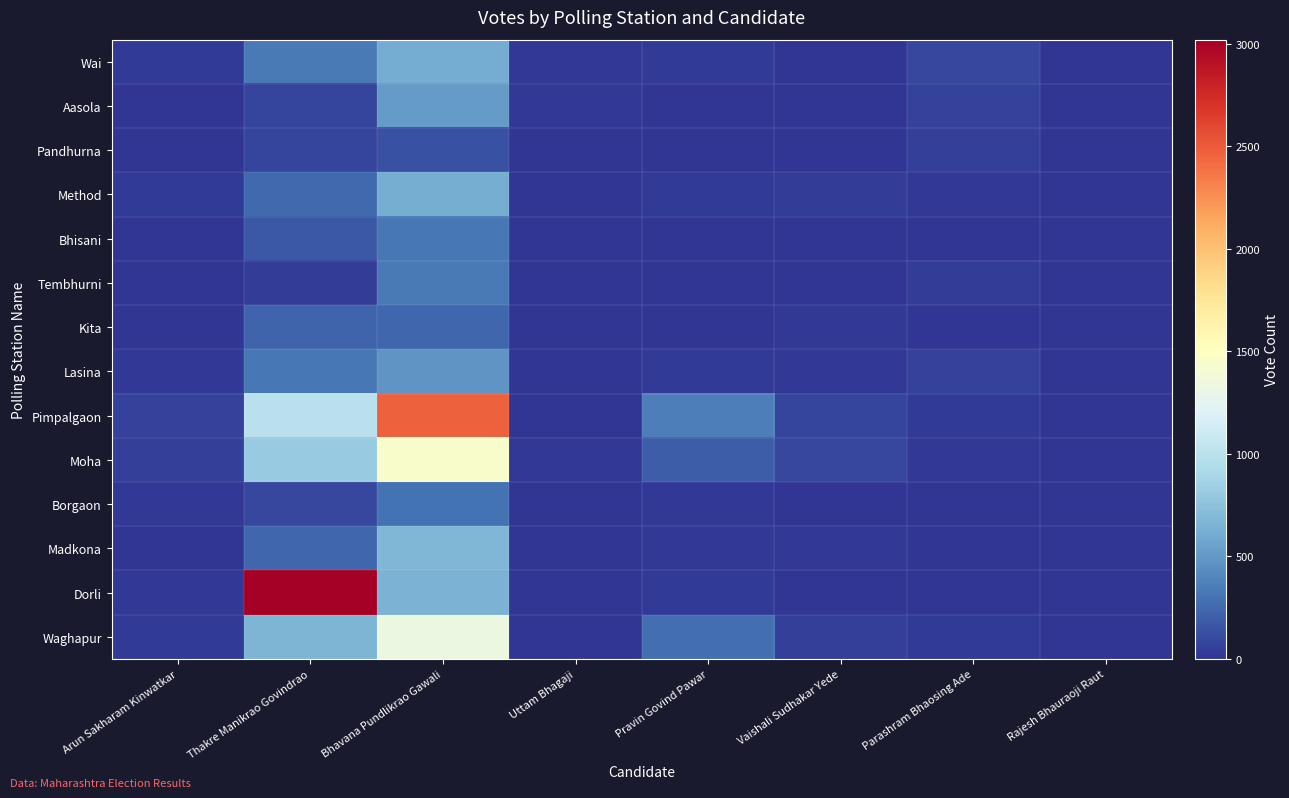

Which has a higher value, Pravin Govind Pawar or Rajesh Bhauraoji Raut?

Pravin Govind Pawar